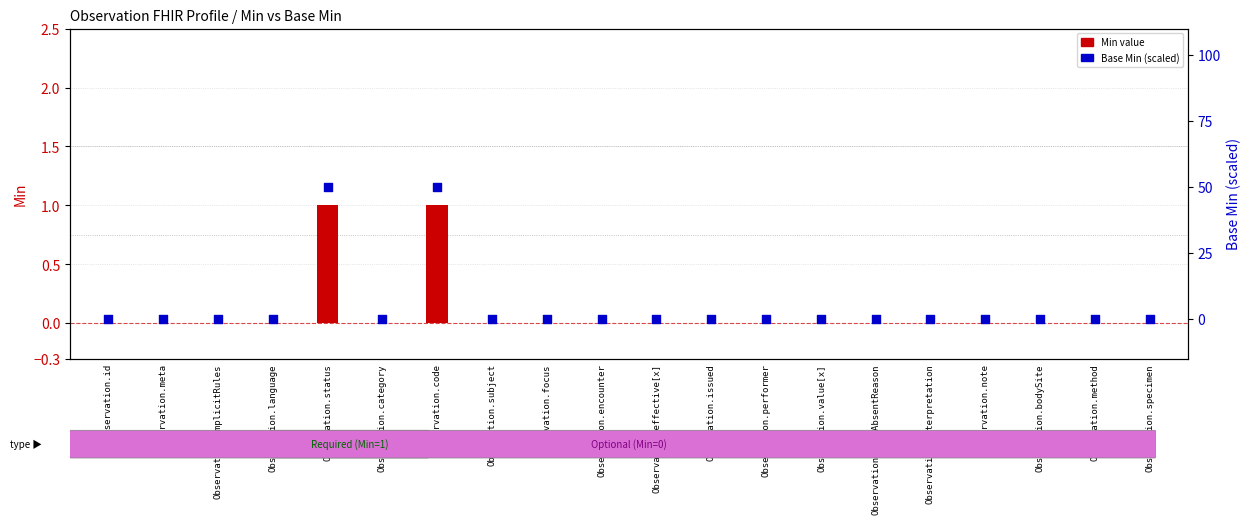

At which category is the sum across all series the highest?

Observation.status